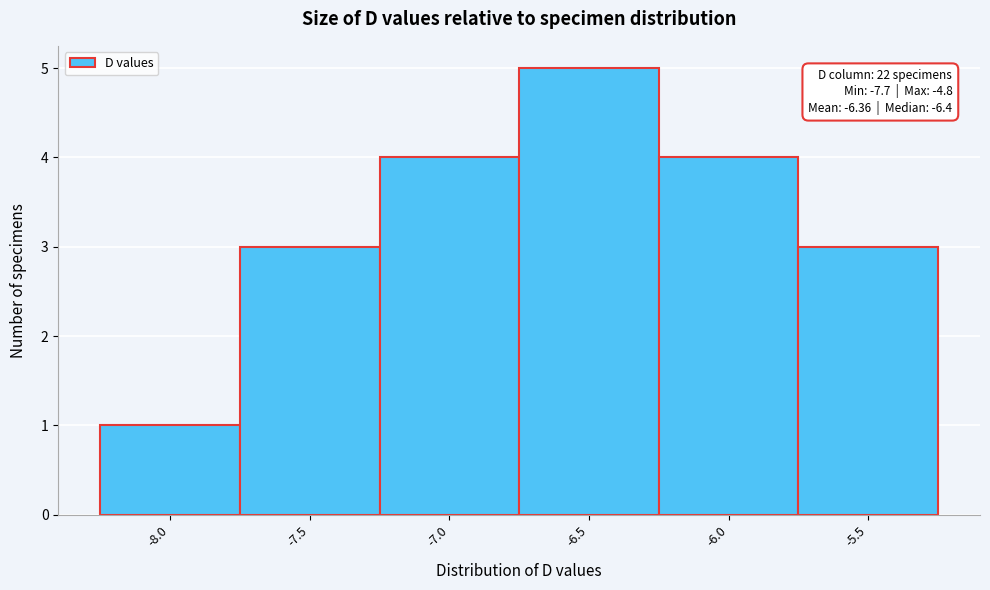

Reading right to left, transcribe all the data shown in this chart.

-5.5=3	-6.0=4	-6.5=5	-7.0=4	-7.5=3	-8.0=1